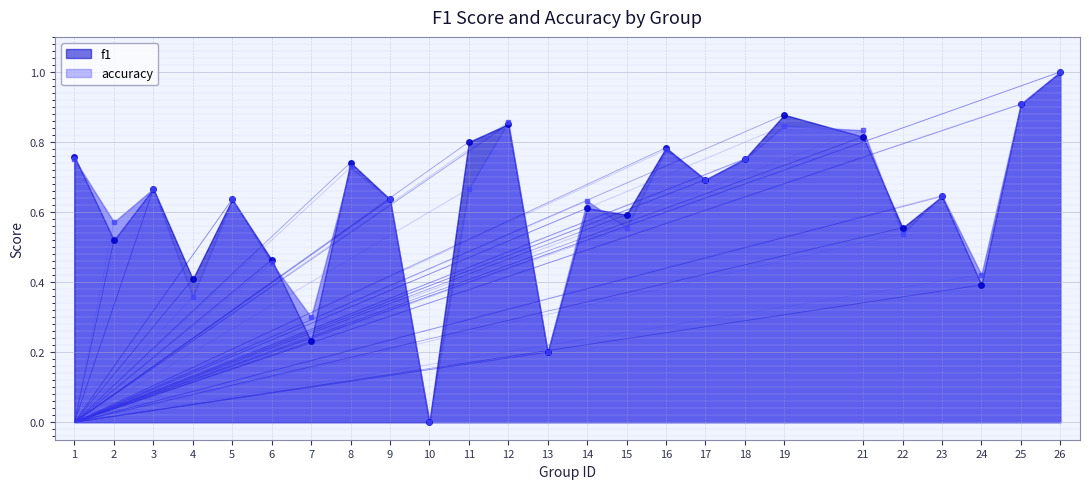

Where is accuracy nearest to the value 0?

10